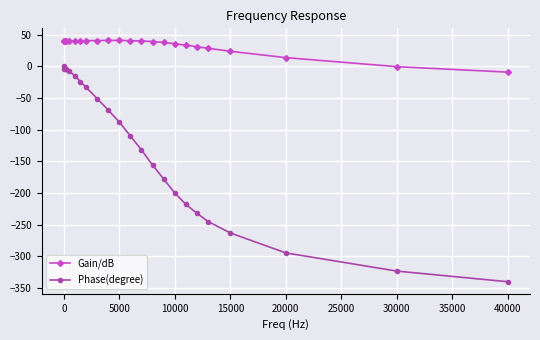

List the series in order of their peak value, highest first.

Gain/dB, Phase(degree)